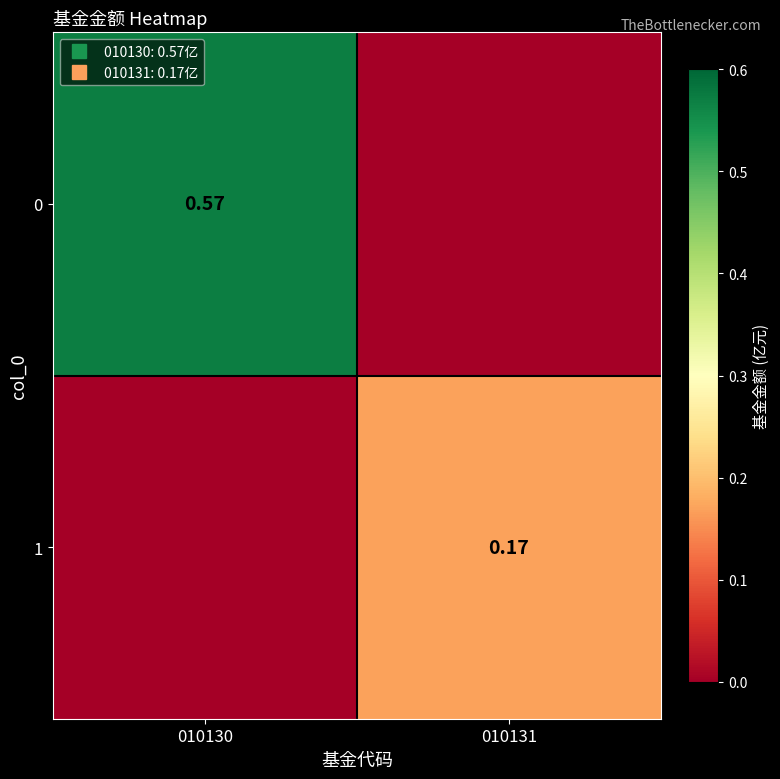

Between 010130 and 010131, which is larger?

010130